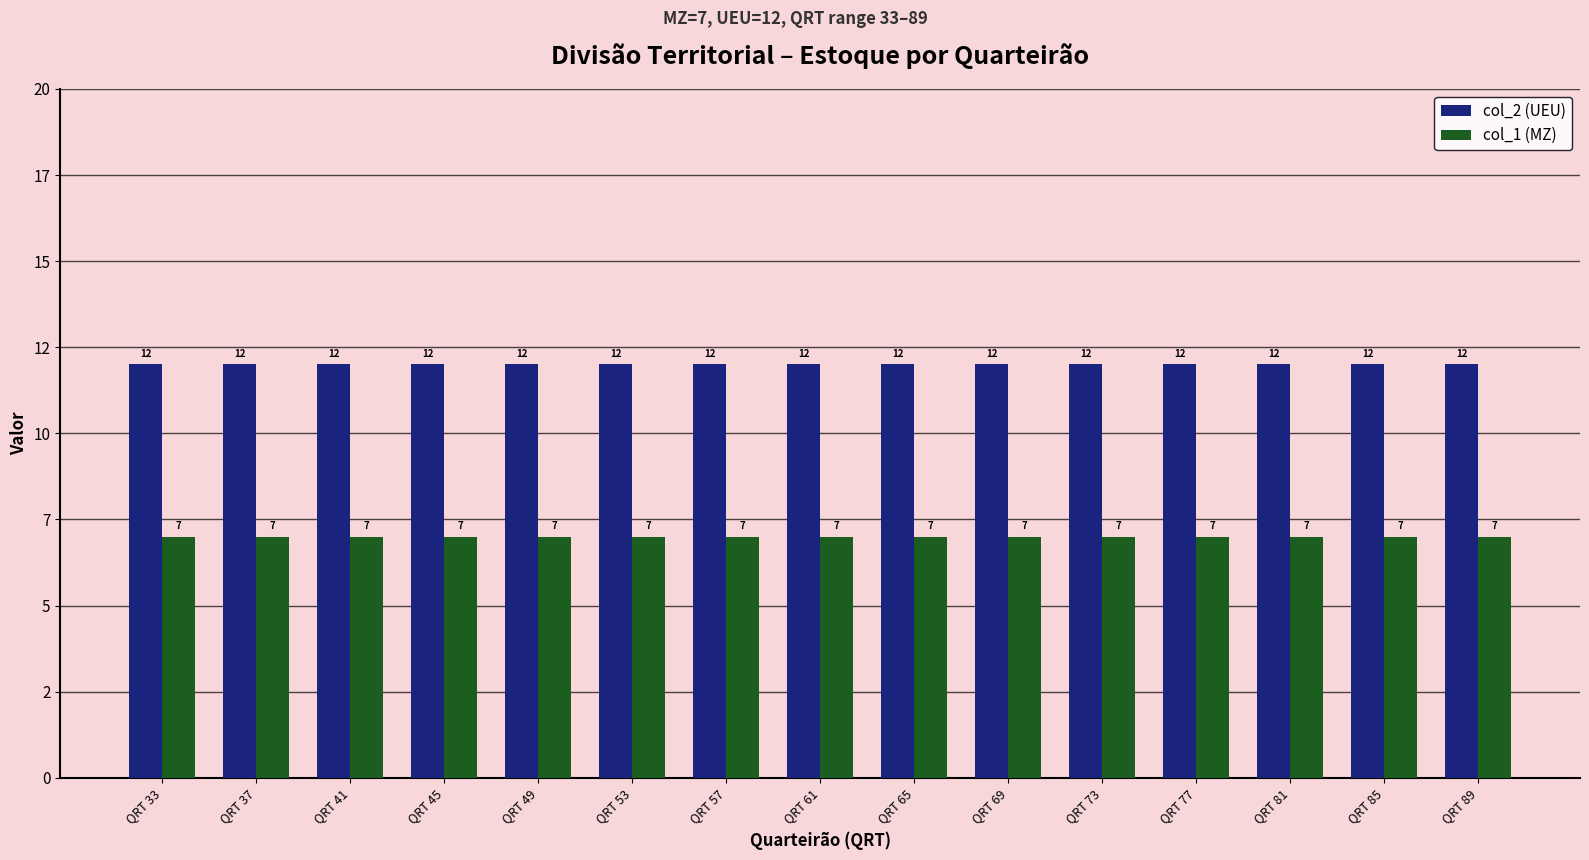

Rank the series at QRT 77 from lowest to highest value.

col_1 (MZ), col_2 (UEU)